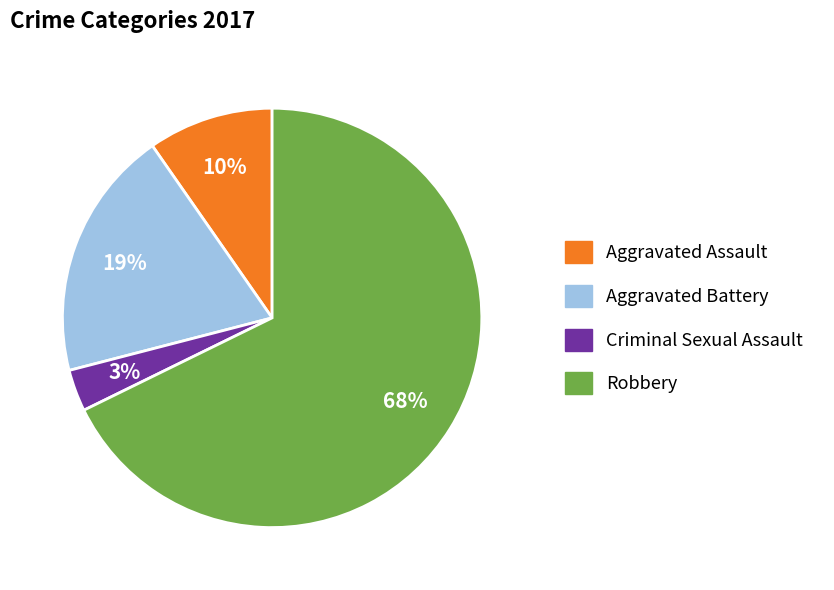

Is the sum of Aggravated Battery and Robbery greater than half?

Yes